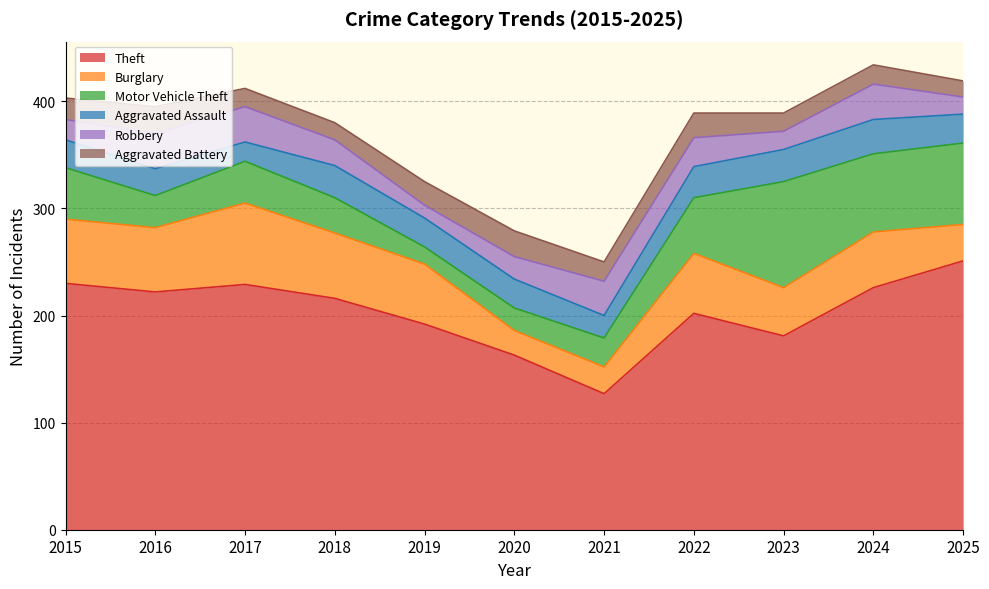

Count the number of categories in the chart.

11